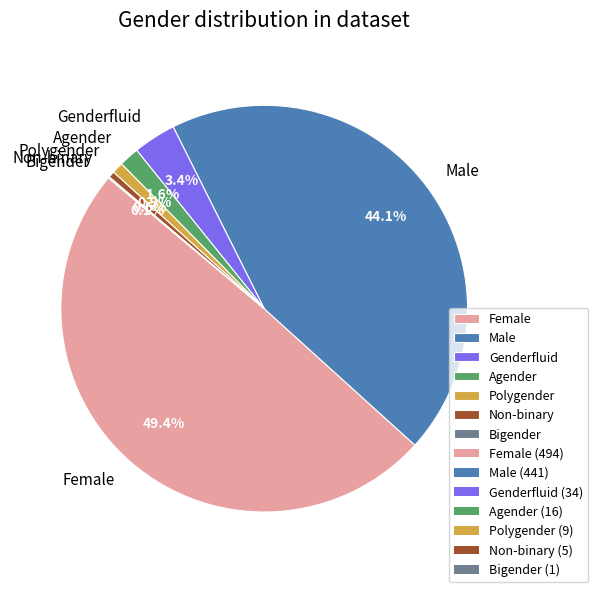

Does Agender account for over 50% of the chart?

No